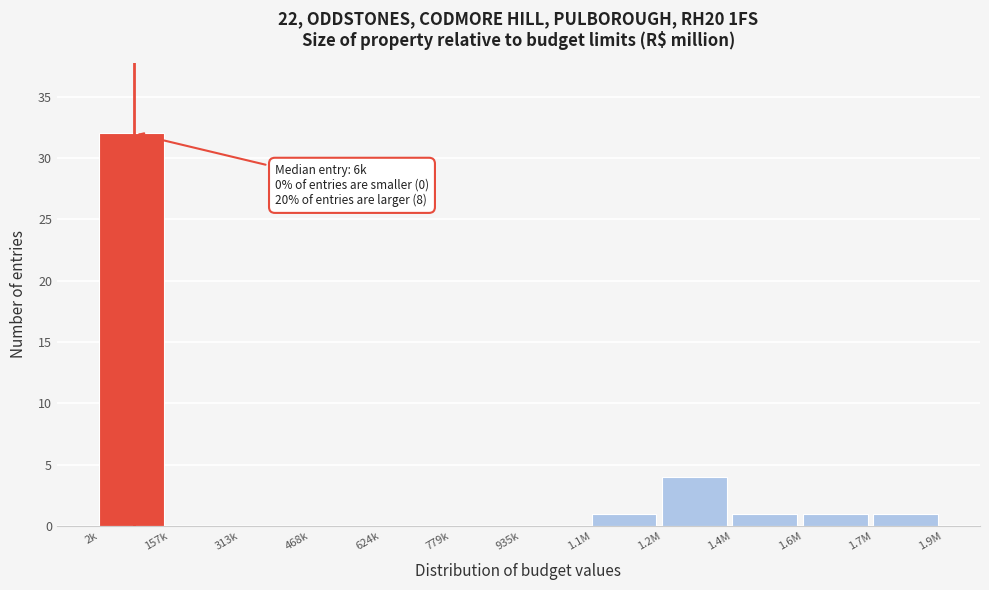

Reading left to right, transcribe all the data shown in this chart.

2k=32	157k=0	313k=0	468k=0	624k=0	779k=0	935k=0	1.1M=1	1.2M=4	1.4M=1	1.6M=1	1.7M=1